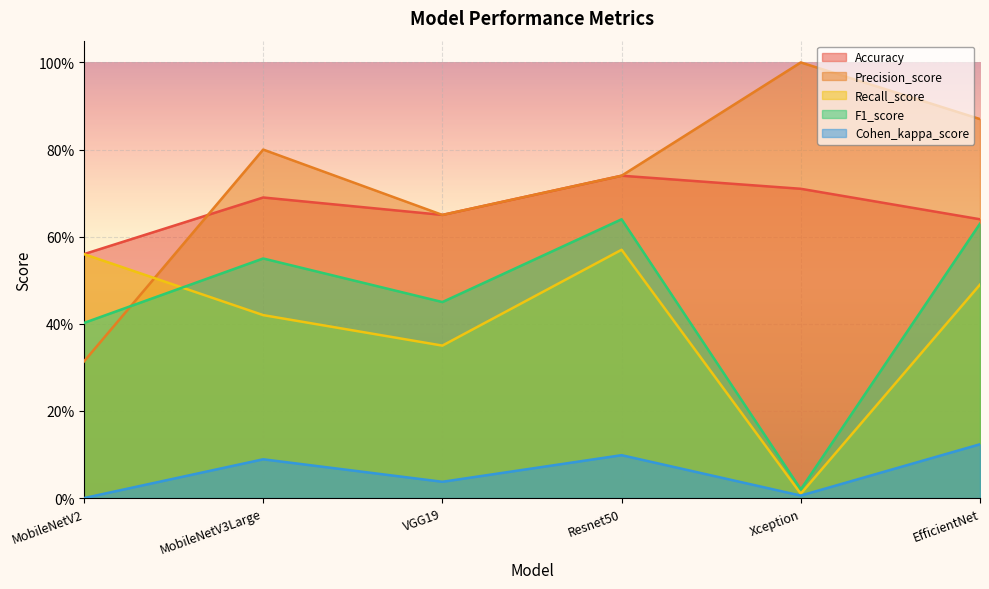

What is the sum of the F1_score values at VGG19 and MobileNetV2?

0.9